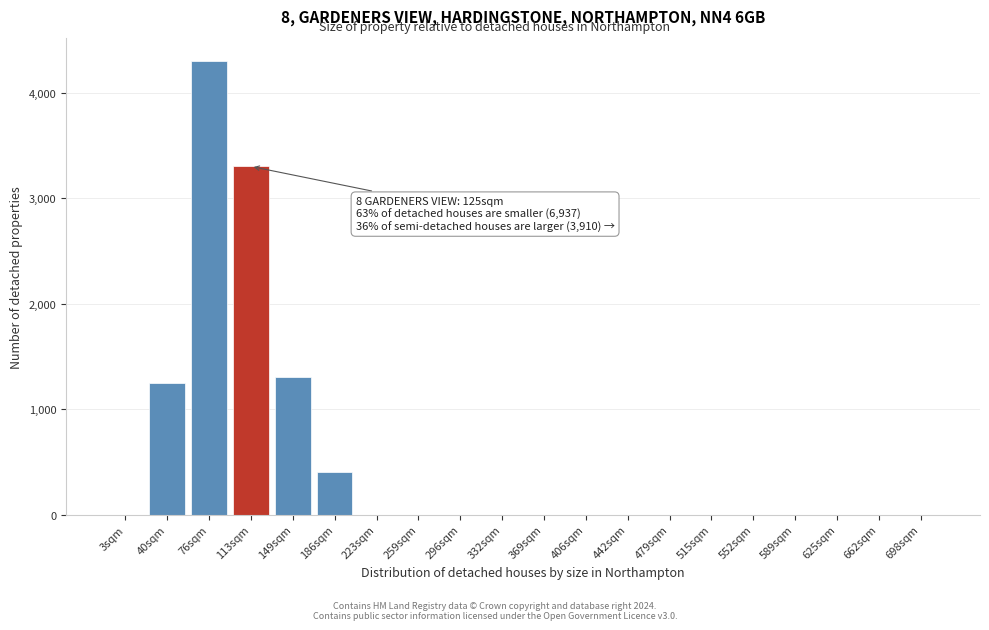

Reading left to right, extract all data points from this chart.

3sqm=0	40sqm=1250	76sqm=4300	113sqm=3300	149sqm=1300	186sqm=400	223sqm=0	259sqm=0	296sqm=0	332sqm=0	369sqm=0	406sqm=0	442sqm=0	479sqm=0	515sqm=0	552sqm=0	589sqm=0	625sqm=0	662sqm=0	698sqm=0